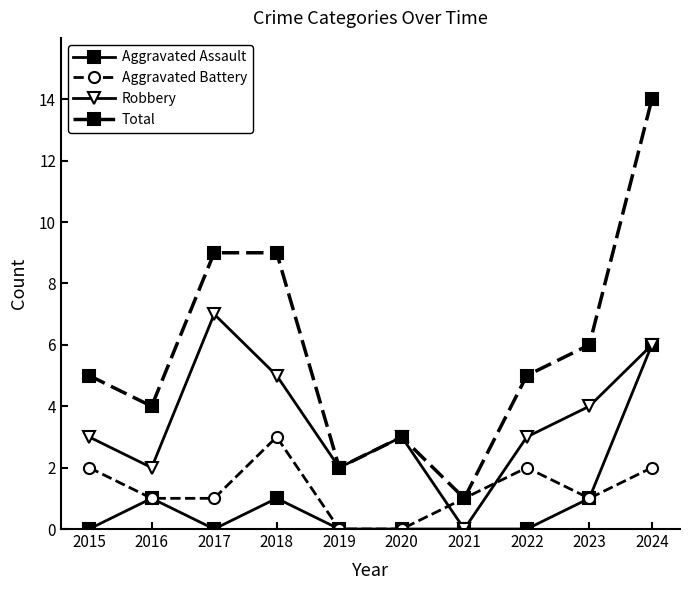

How many series are shown in this chart?

4